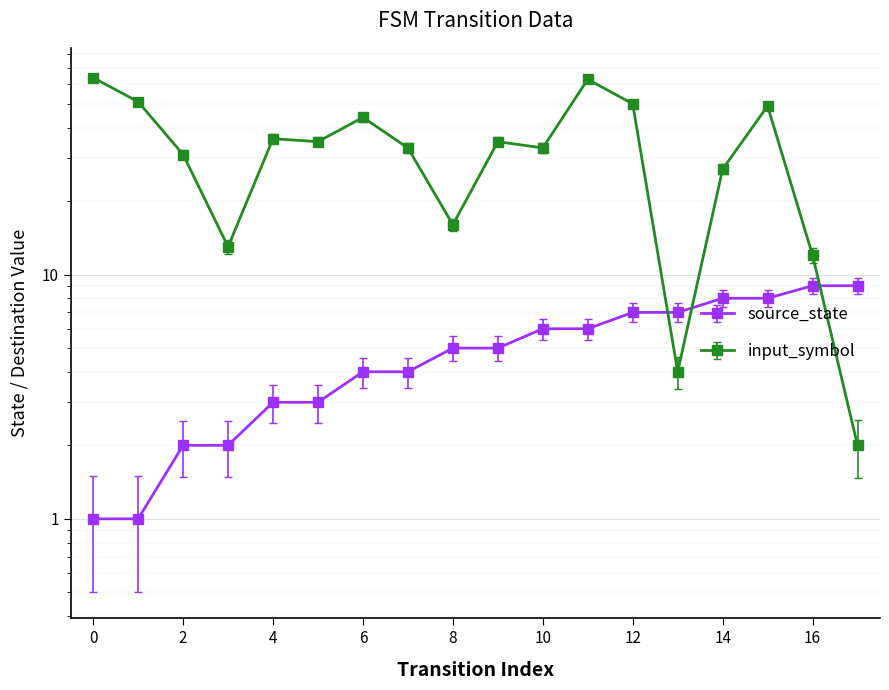

What is the difference between the source_state values at 16 and 1?

8